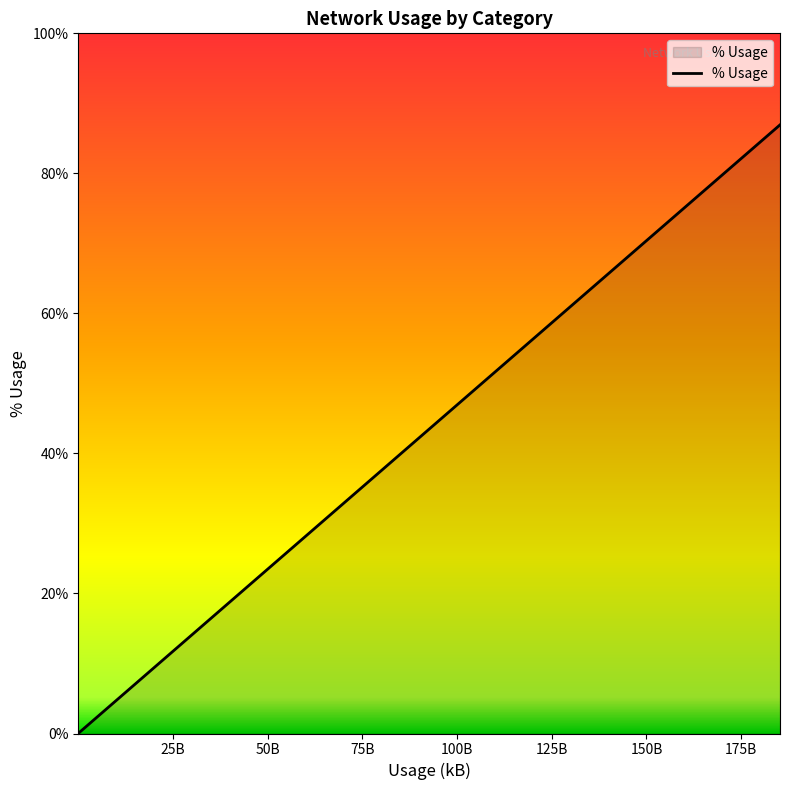

What is the difference between the maximum and minimum values?

86.9